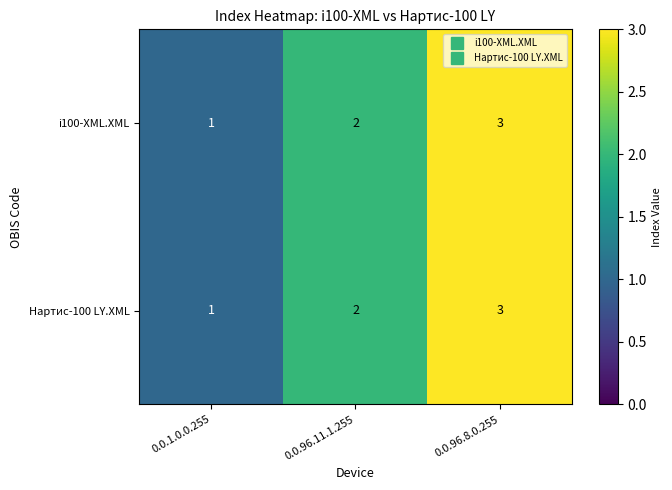

At which label is i100-XML.XML closest to 2?

0.0.96.11.1.255